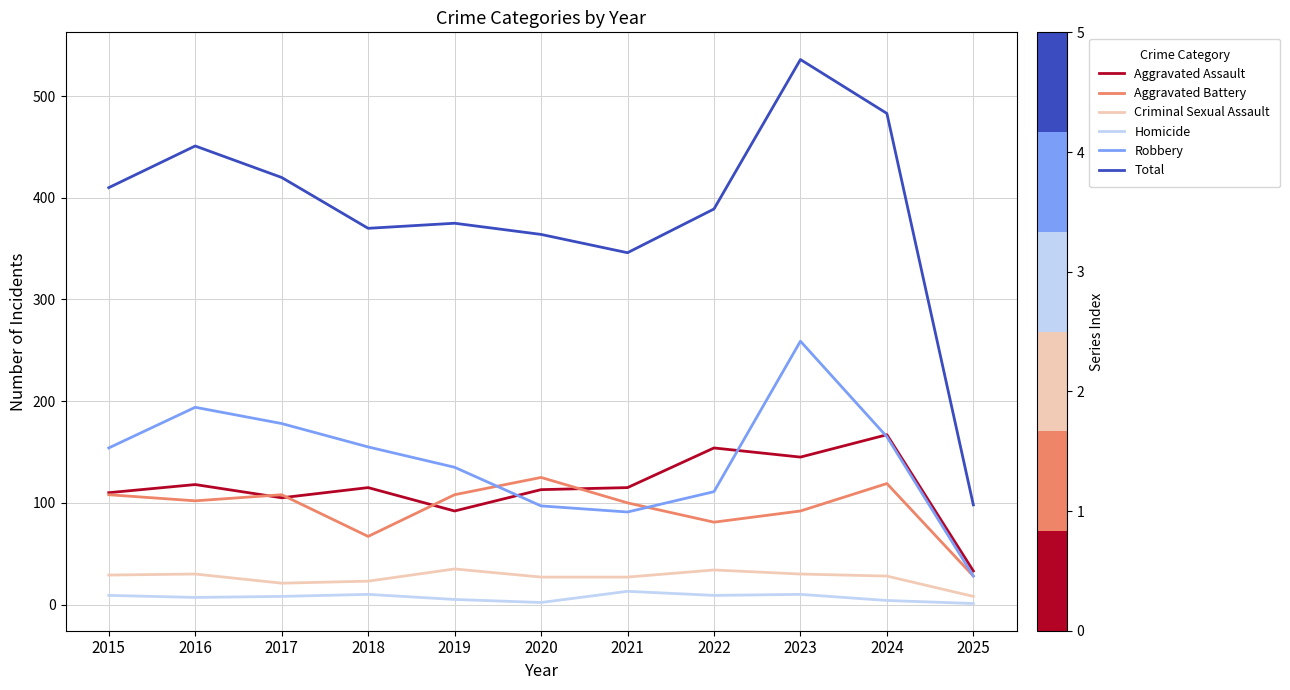

At which label is Total closest to 317?

2021